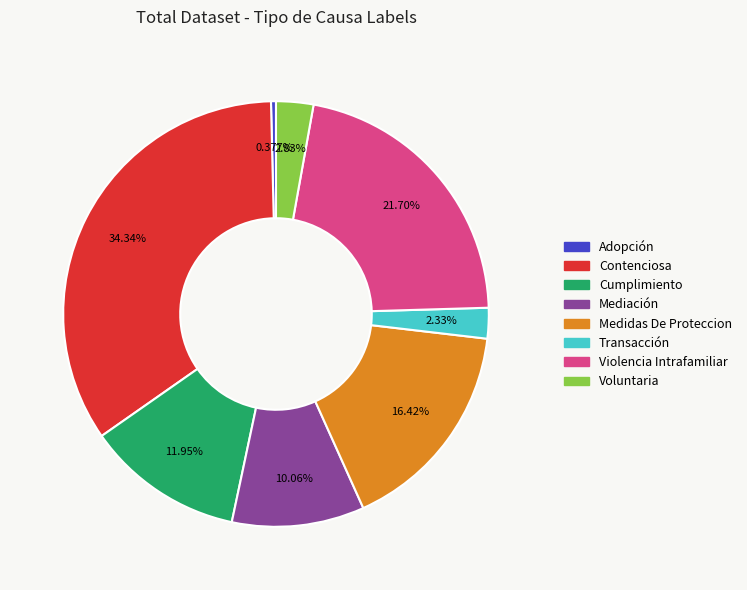

Is there a majority slice in this chart?

No